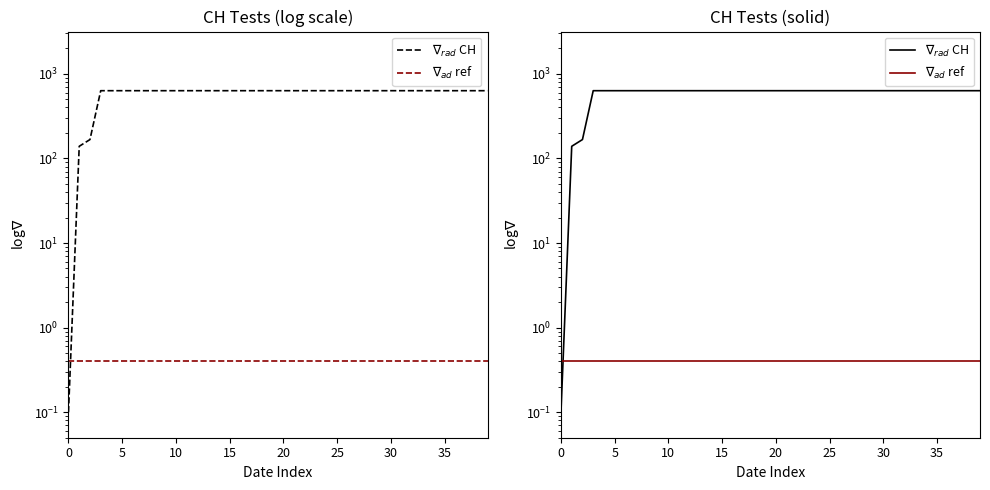

Count the number of data series in this chart.

2